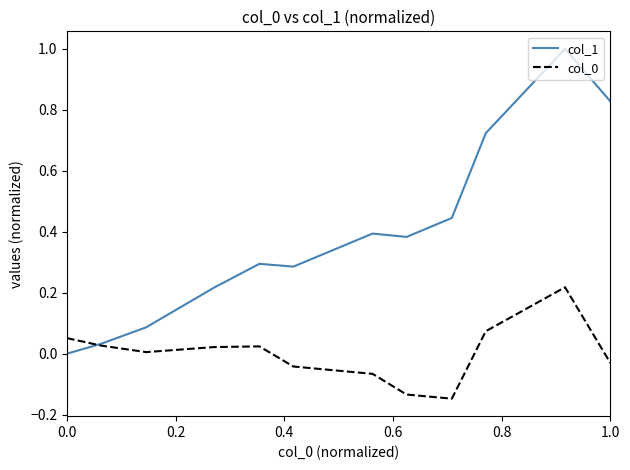

Which series has the largest range (max minus min)?

col_1